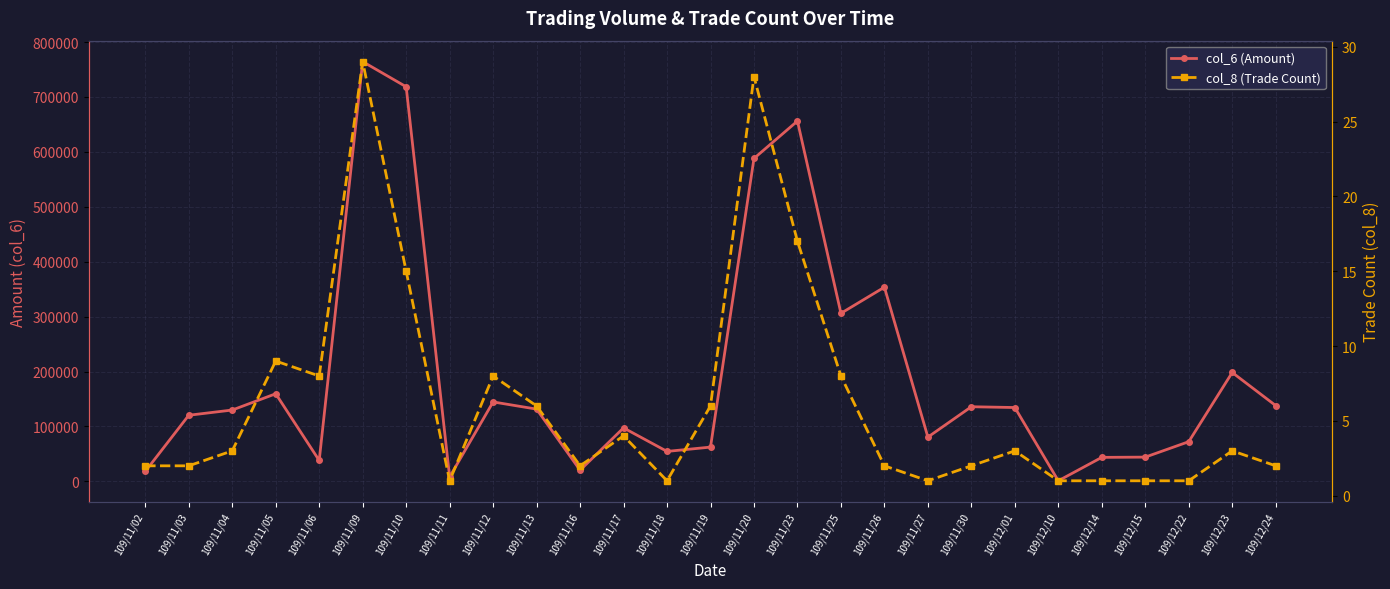

At 109/11/25, list the series in order from largest to smallest.

col_6 (Amount), col_8 (Trade Count)